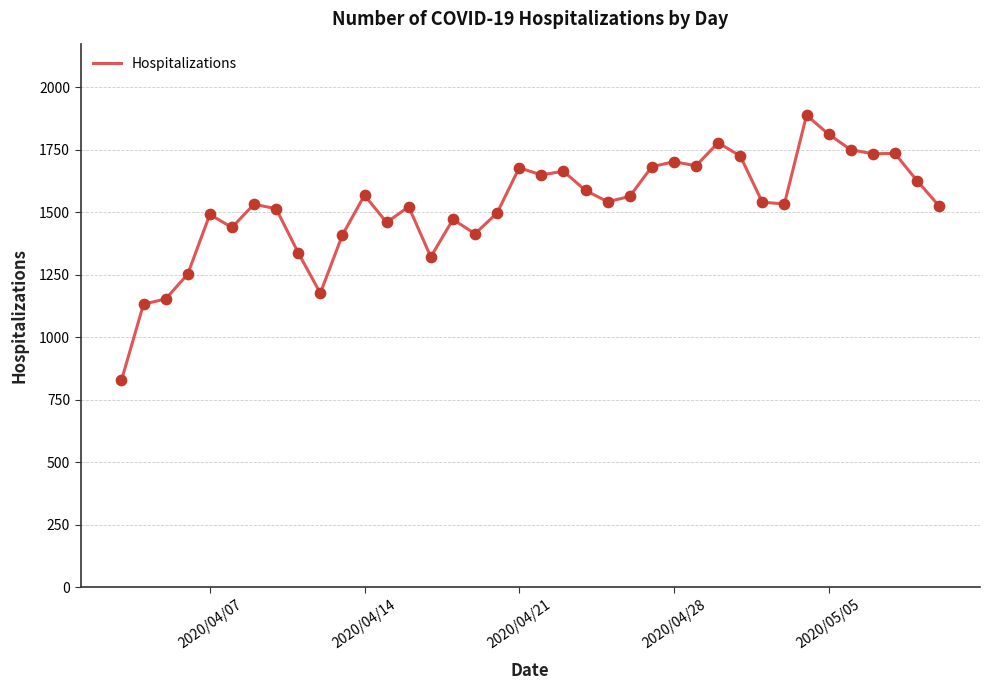

What is the greatest value displayed?

1888